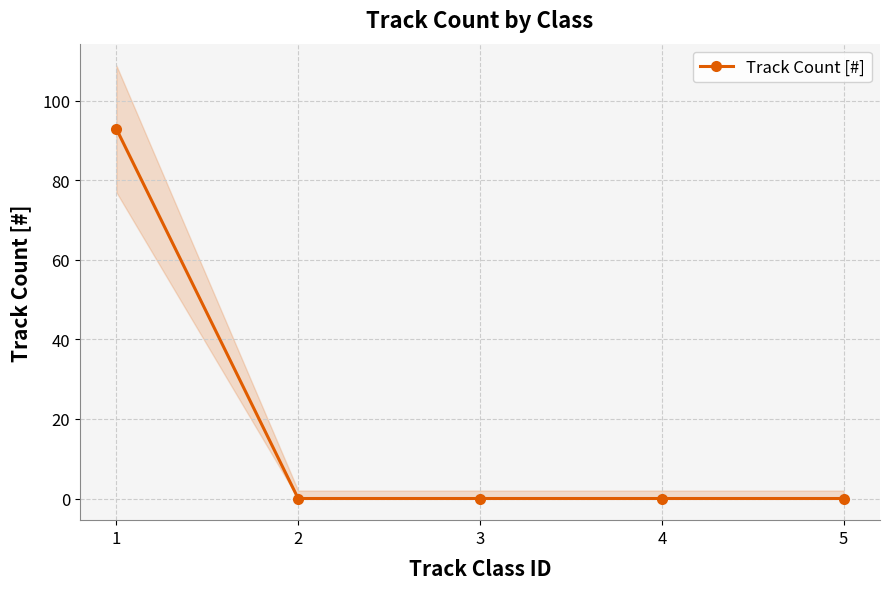

Reading left to right, what are all the values shown in this chart?

93	0	0	0	0